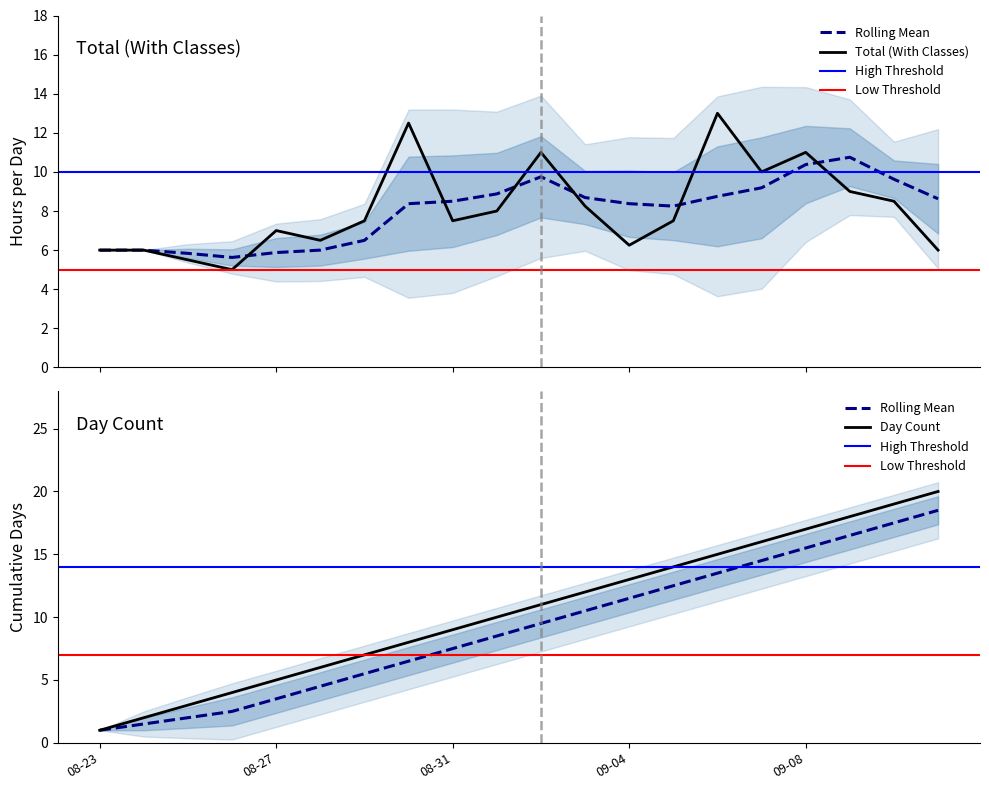

How many interior local peaks does the Total (With Classes) series have?

5